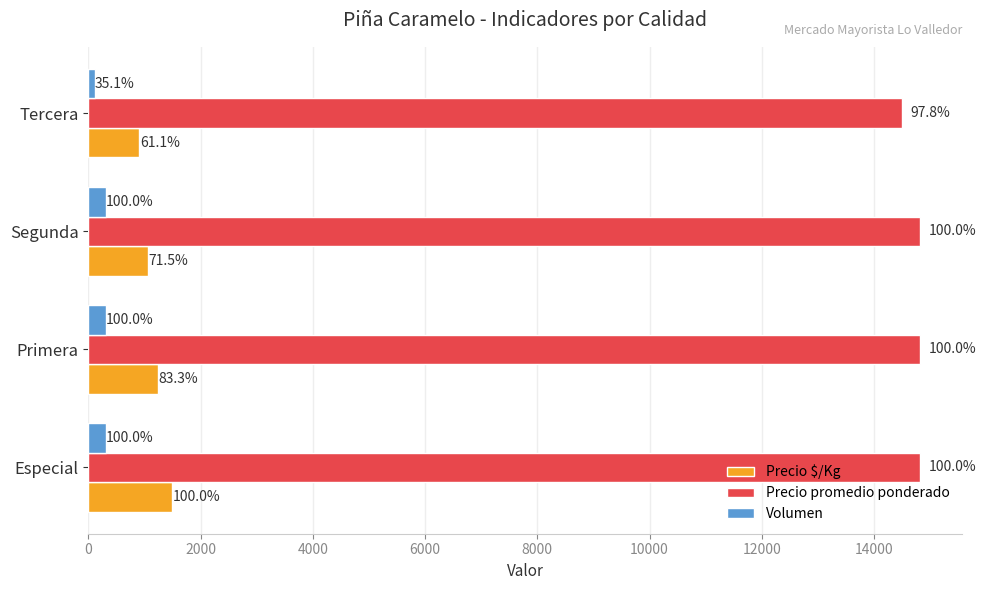

What is the greatest value displayed?

14825